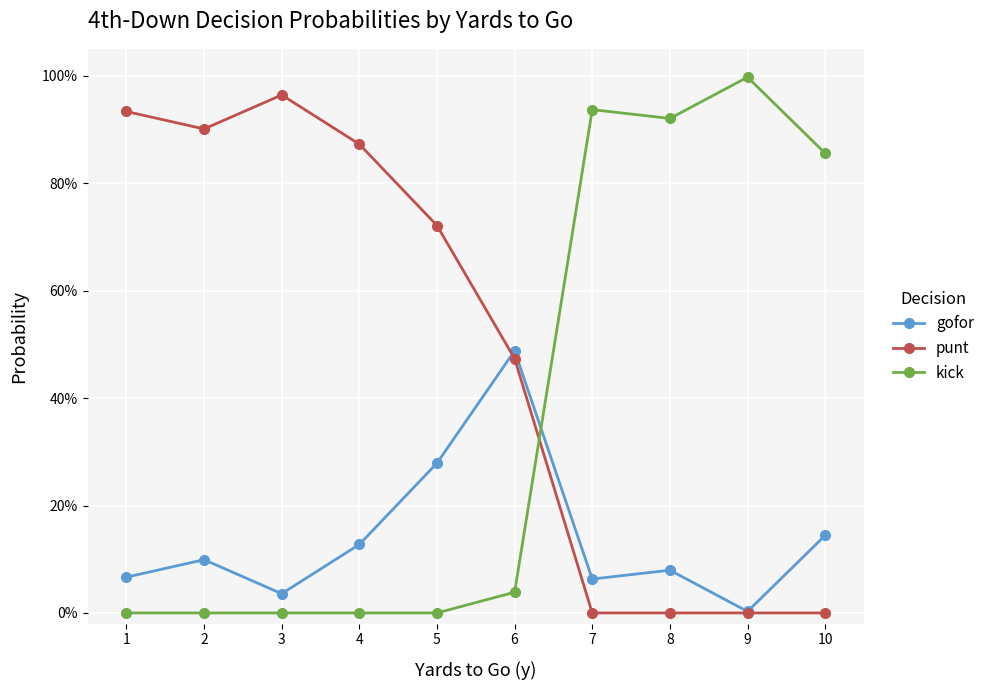

Where do kick and gofor first cross each other?

6 and 7